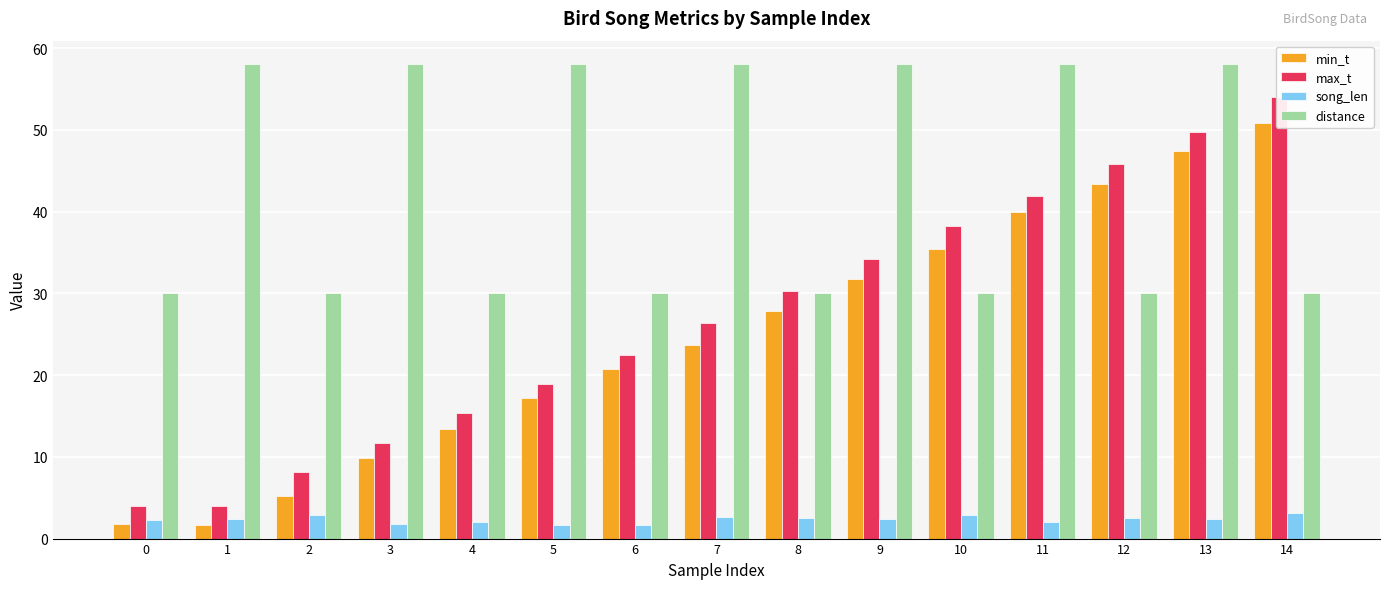

How many data points in max_t are less than 26?

7